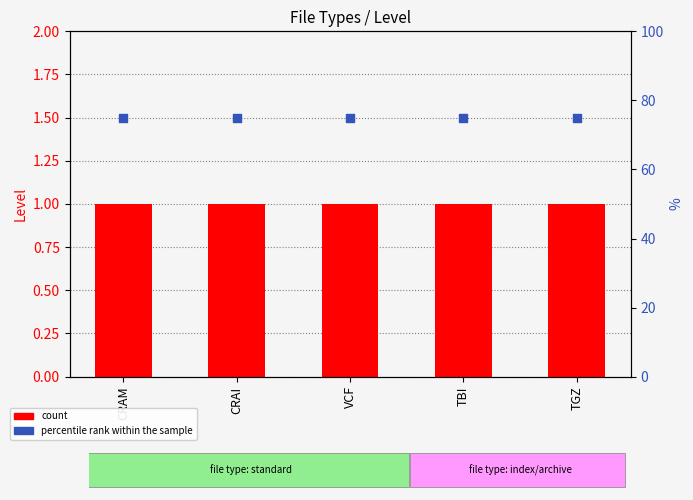

Which series reaches the minimum Y coordinate?

count